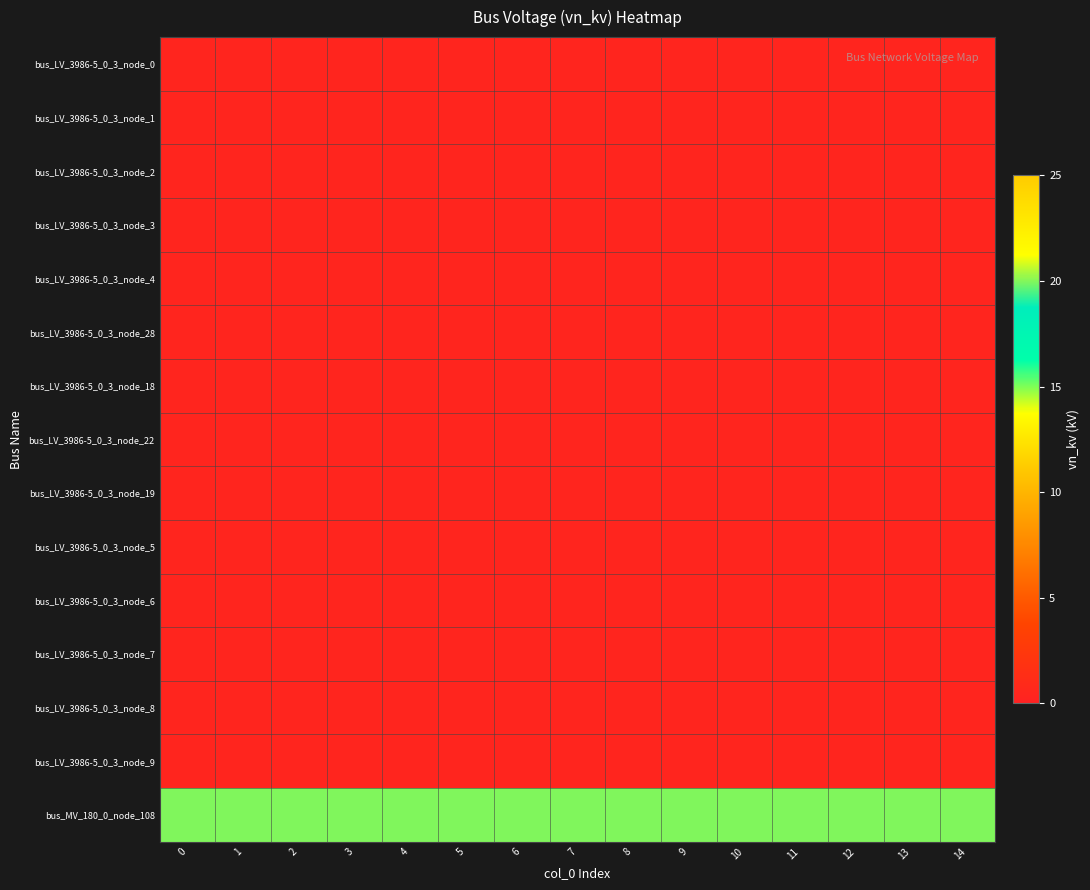

Between 5 and 7, which is larger?

5